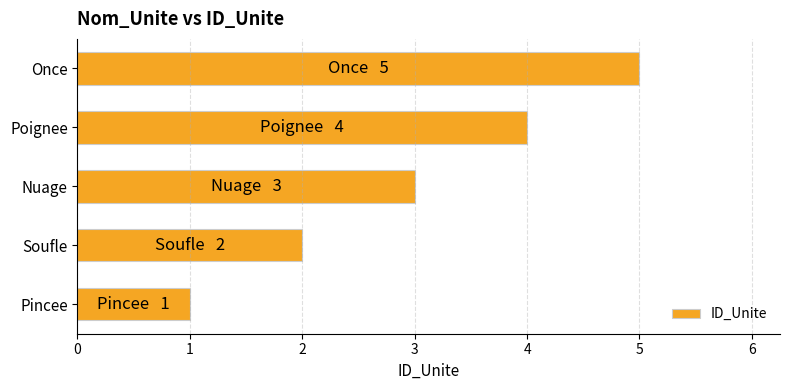

List the labels in order of value, smallest first.

Pincee, Soufle, Nuage, Poignee, Once